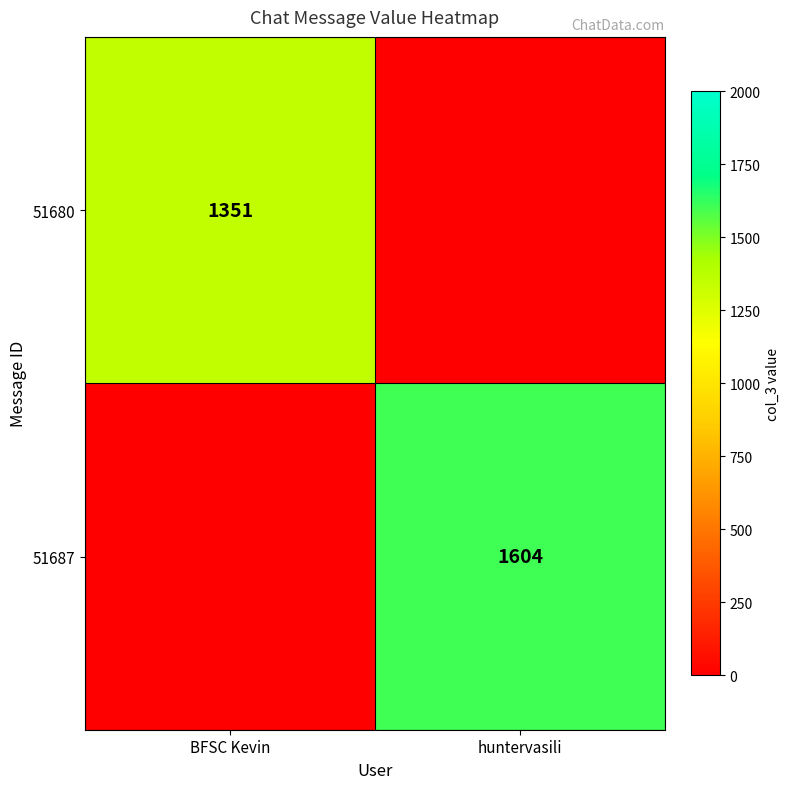

Is it true that 51687 equals 2506 at huntervasili?

False